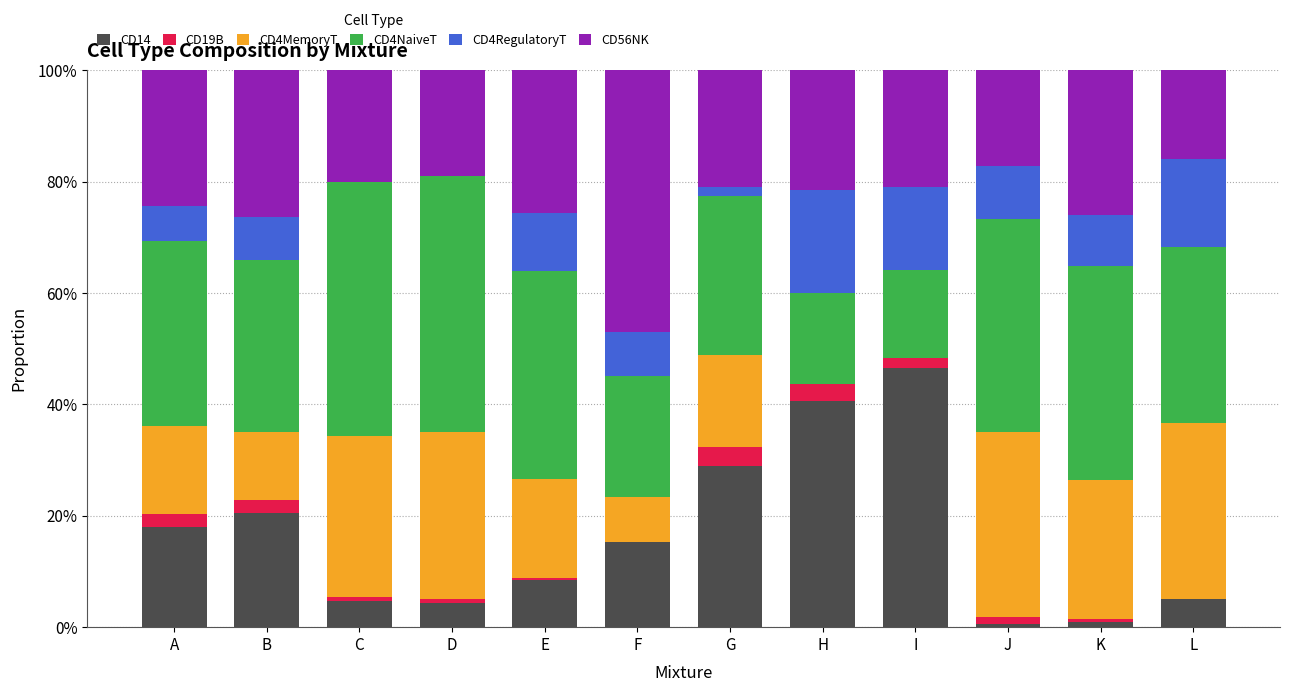

What are all the series names shown in the legend?

CD14, CD19B, CD4MemoryT, CD4NaiveT, CD4RegulatoryT, CD56NK